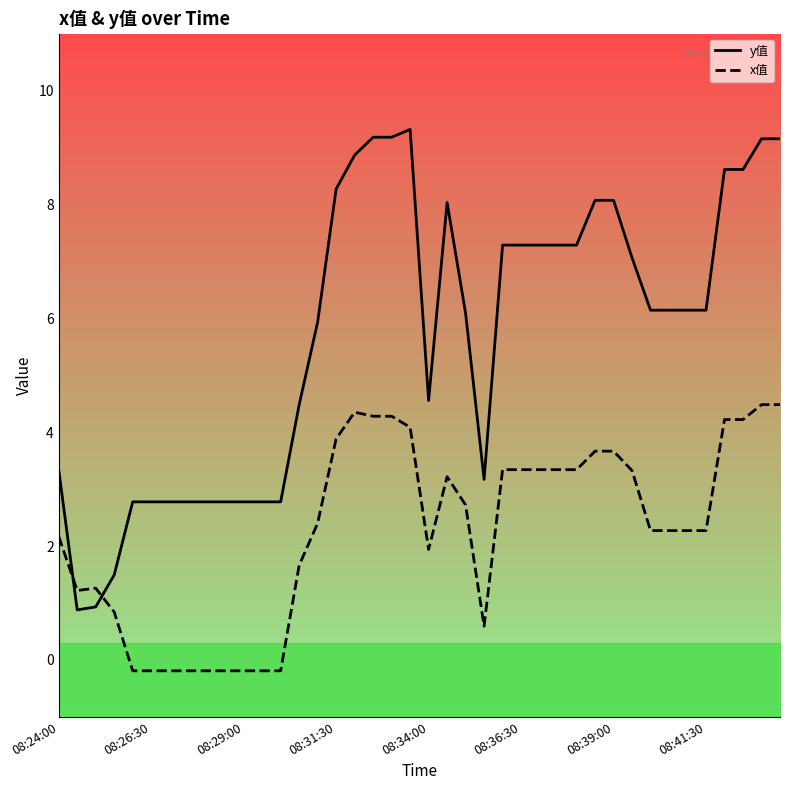

True or false: x值 and y值 intersect in this chart.

True